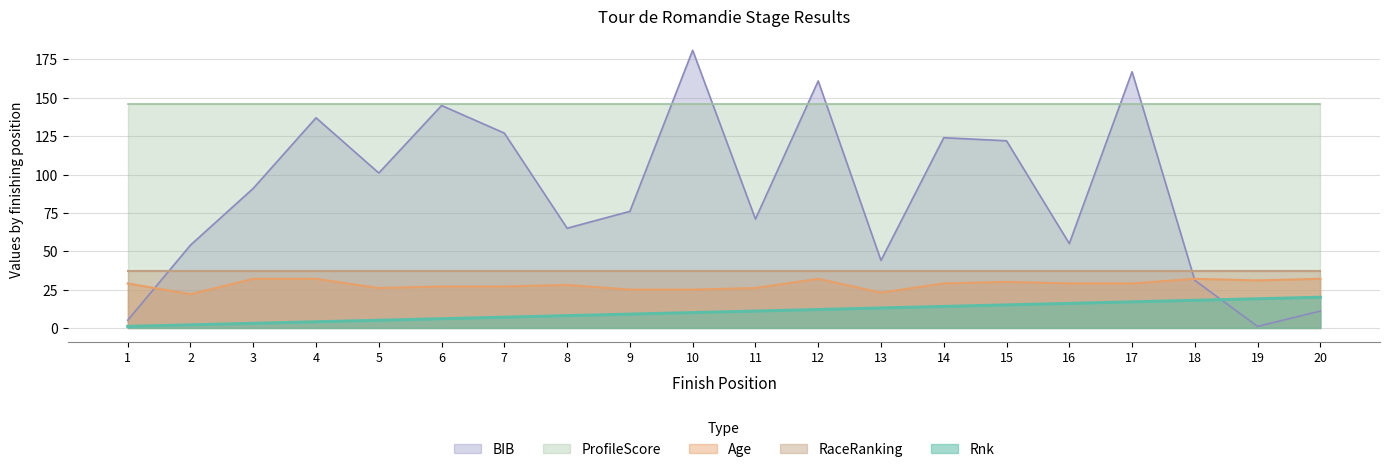

Which series has the largest range (max minus min)?

BIB